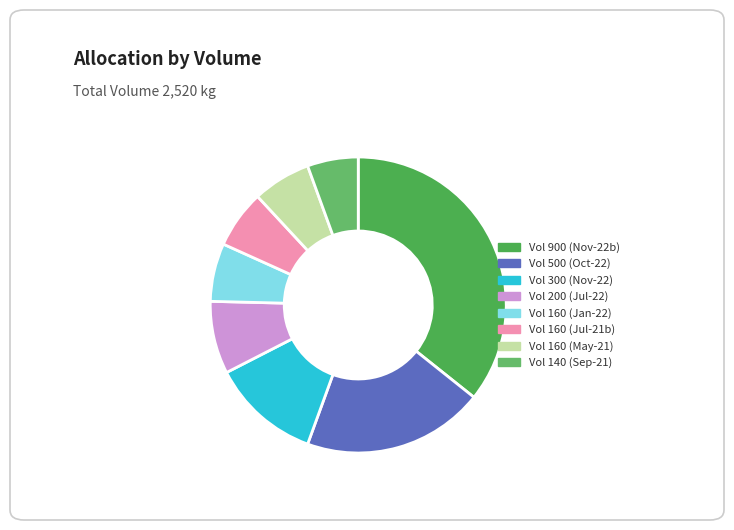

Count the number of slices in the pie.

8